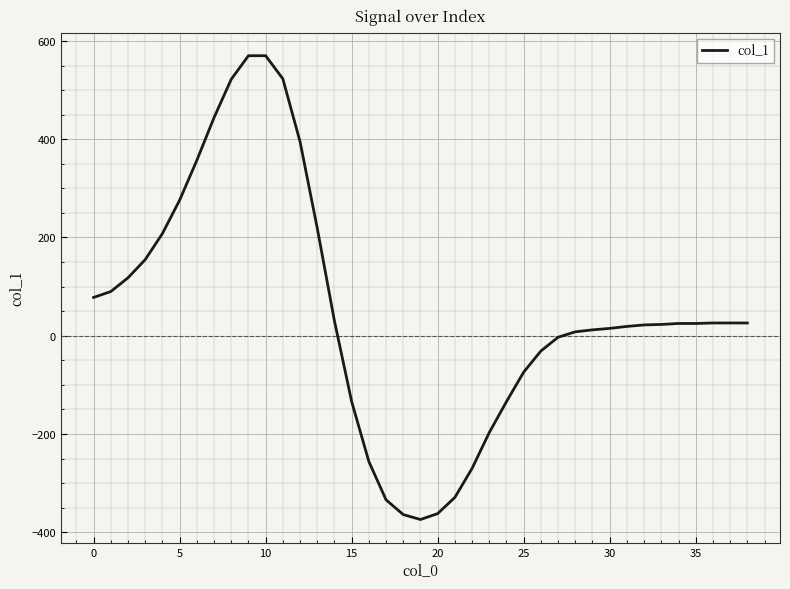

What is the maximum value shown in the chart?

570